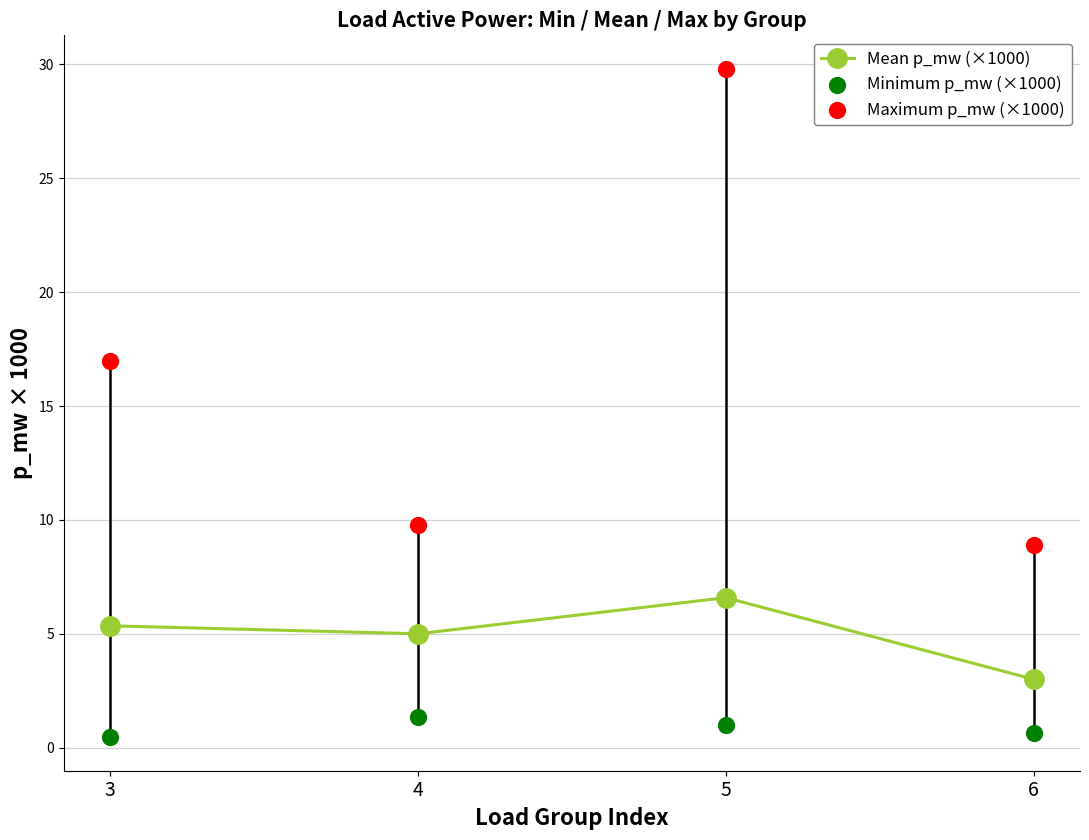

What is the total value across all series at 5?

37.4